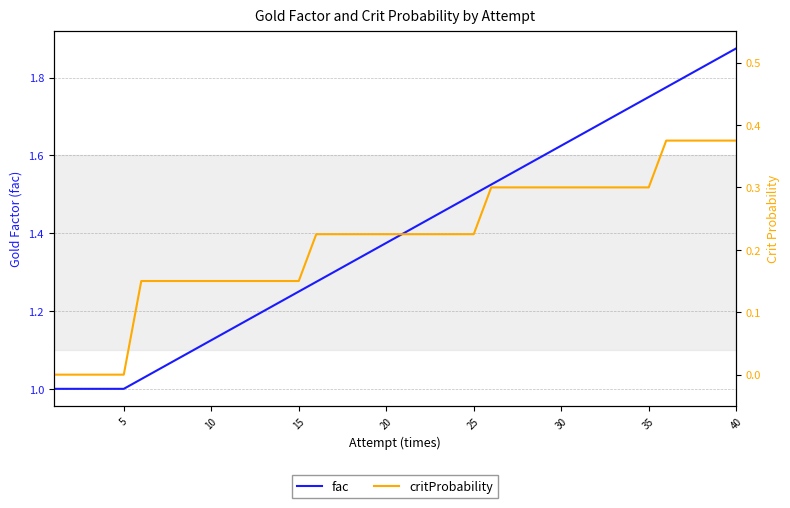

What is the difference between the maximum and minimum values in the fac series?

0.9